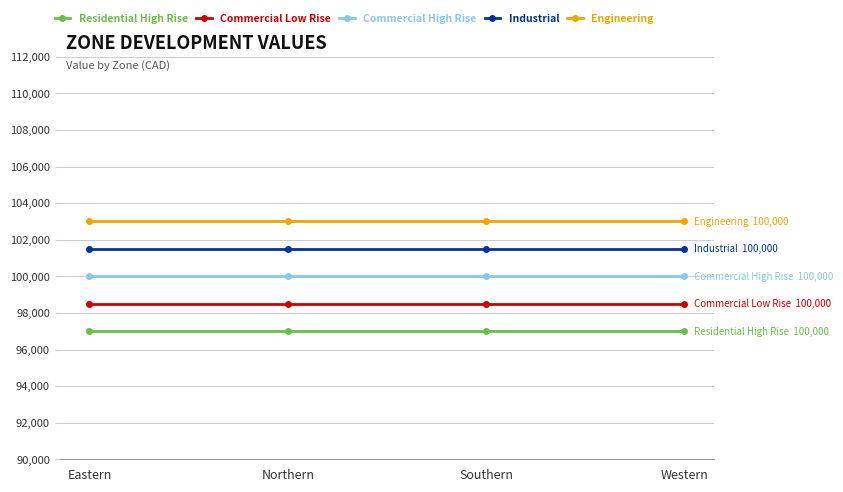

Which series has the largest total across all categories?

Engineering